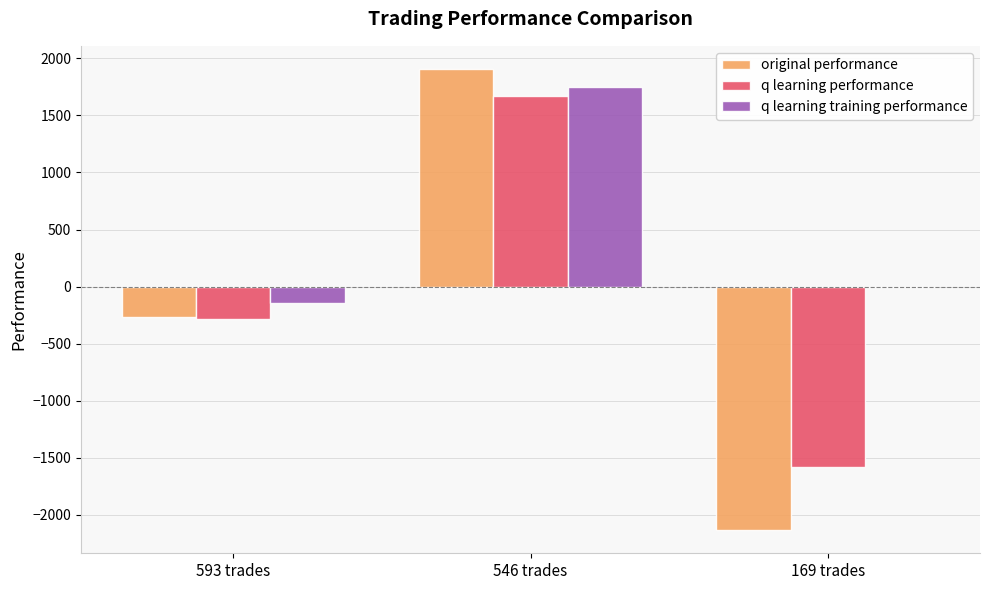

How many groups of bars are there?

3